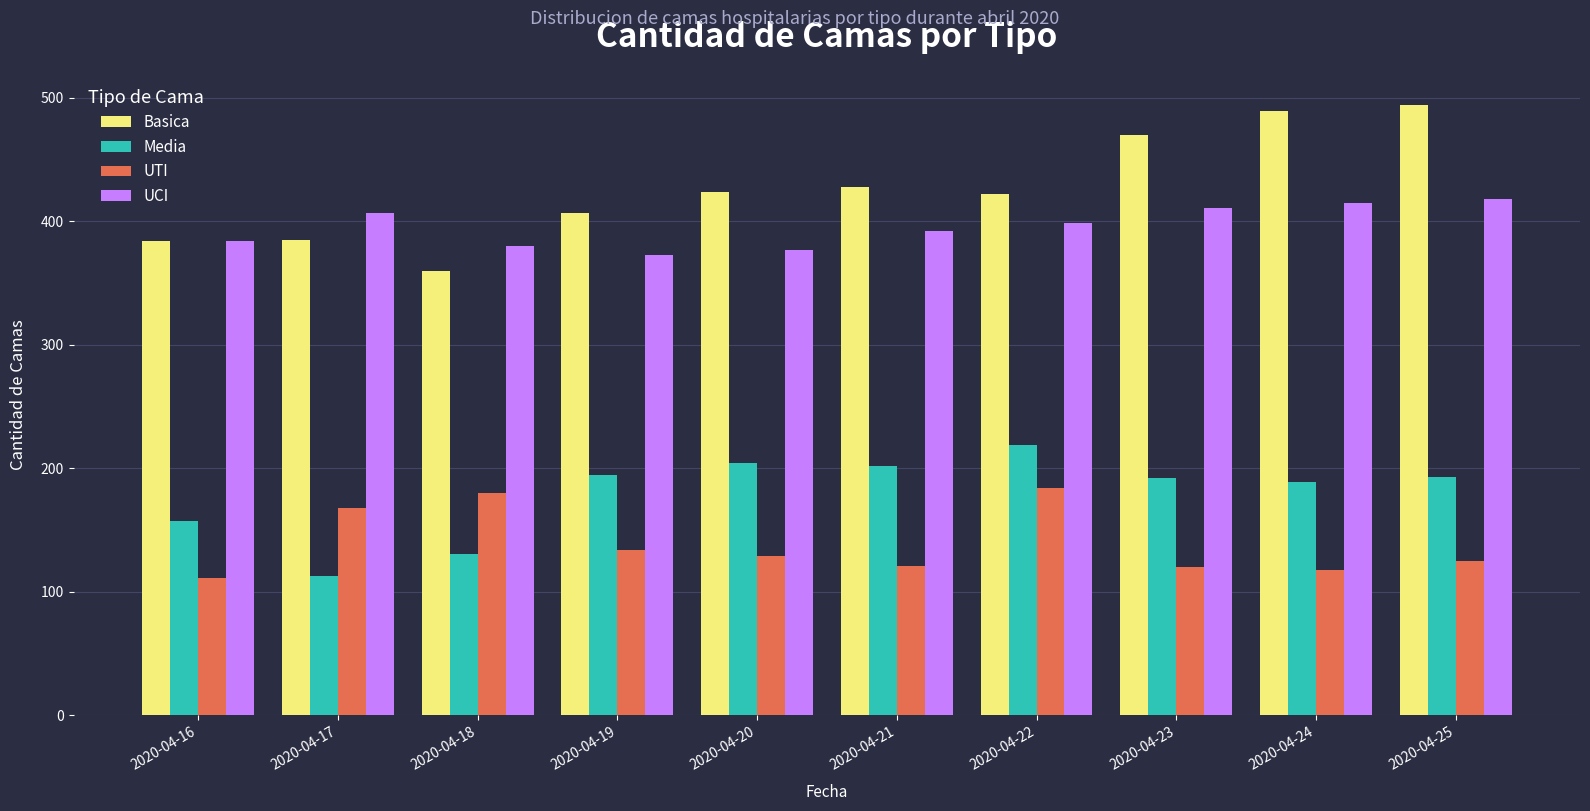

True or false: Basica has a value of 422 at 2020-04-22.

True